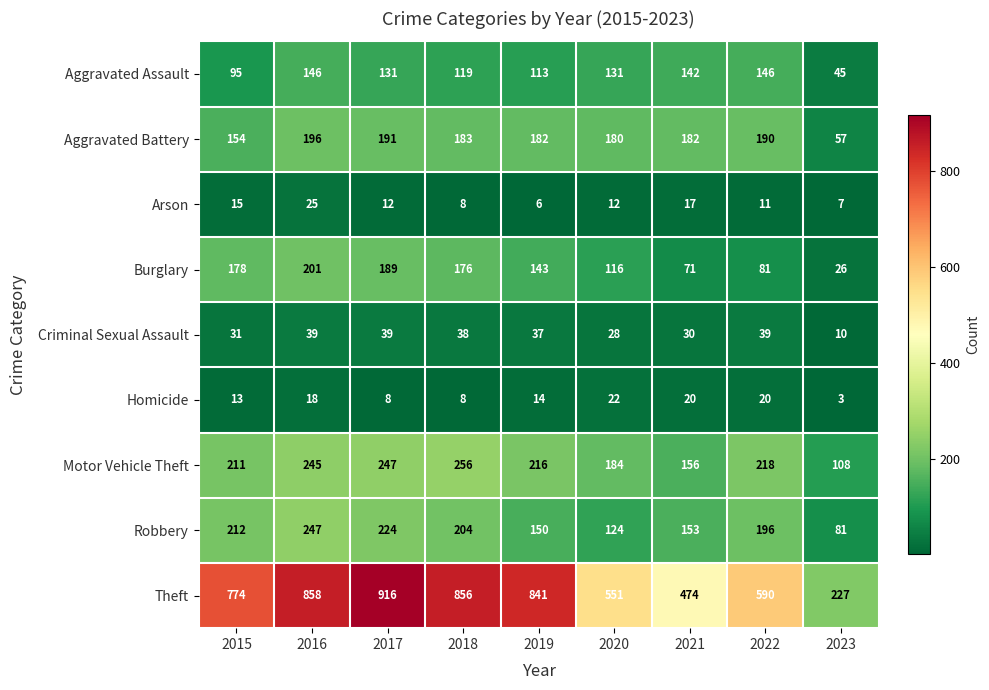

What is the difference between the second highest and minimum values in the Theft series?

631